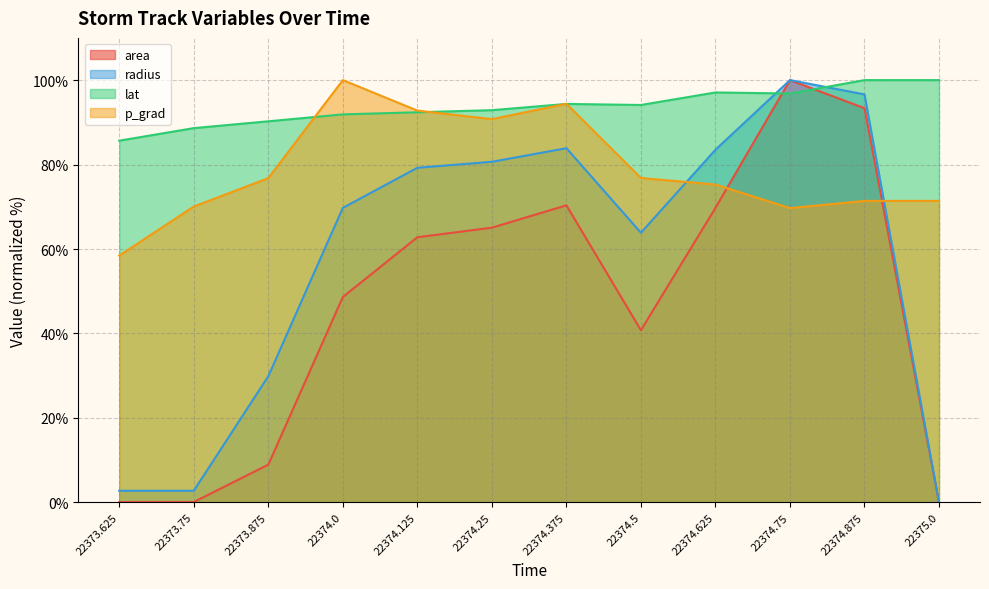

Rank the series by their average value, from lowest to highest.

area, radius, p_grad, lat